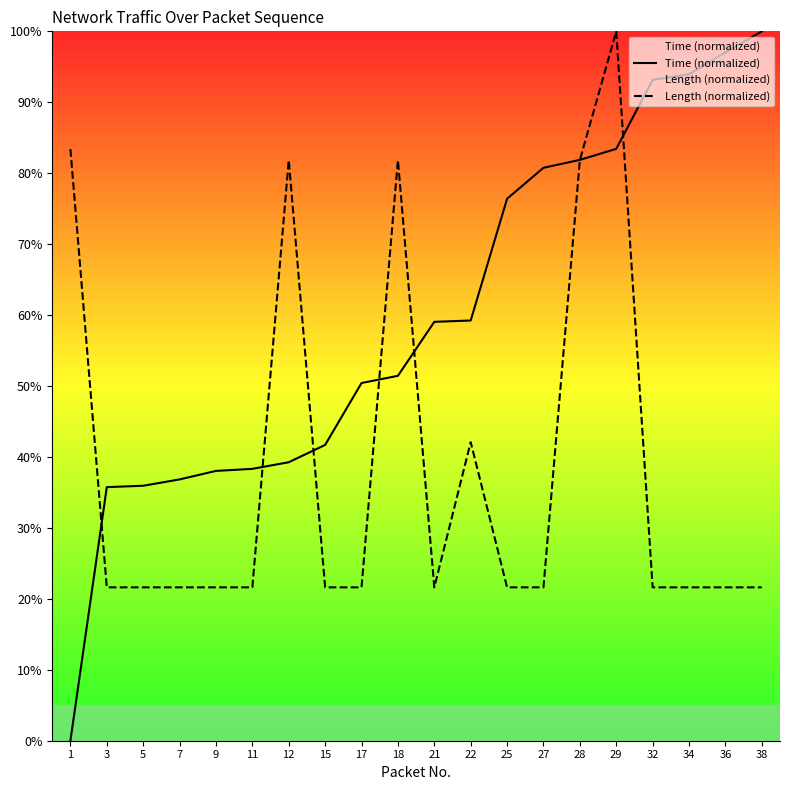

What is the sum of all Time (normalized) values?

1192.6